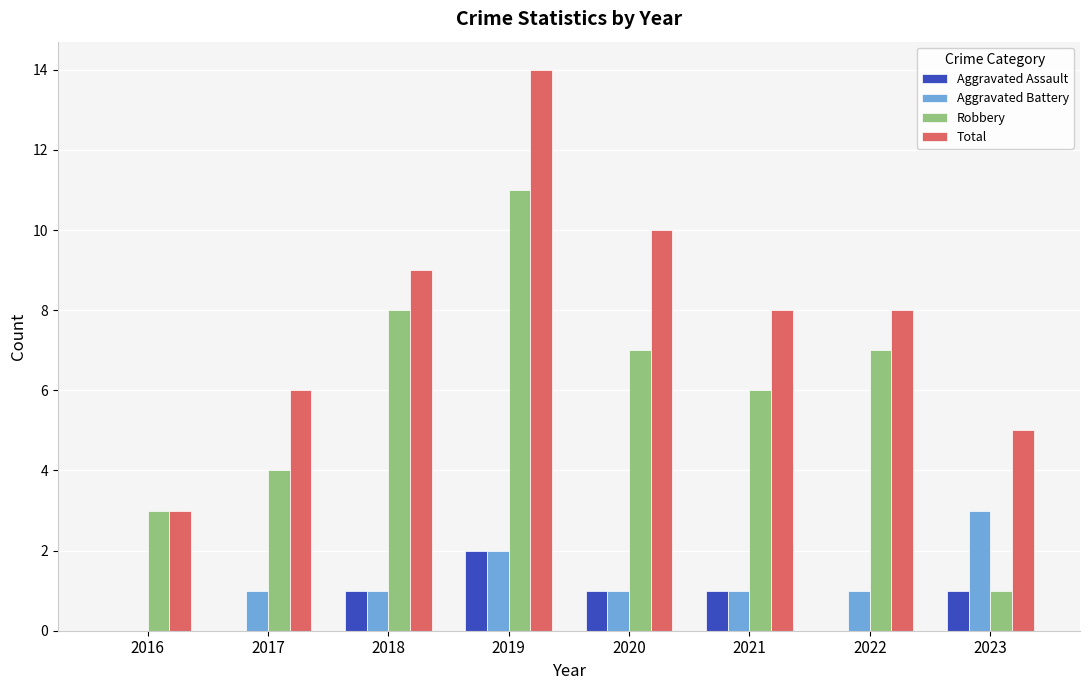

What is the total value across all series at 2020?

19